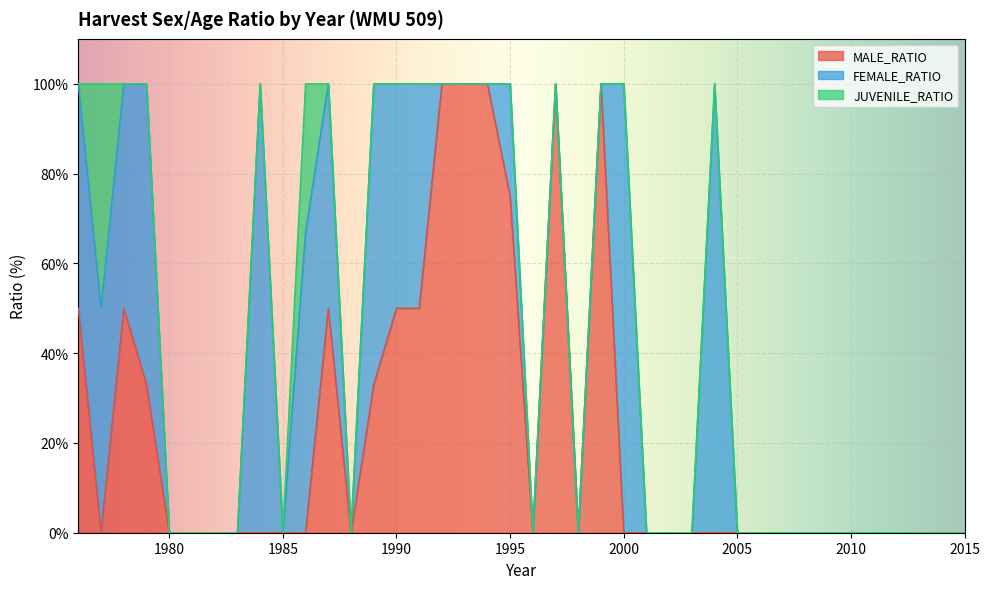

Reading left to right, extract all data points from this chart.

MALE_RATIO: 1976=50	1977=0	1978=50	1979=33	1980=0	1981=0	1982=0	1983=0	1984=0	1985=0	1986=0	1987=50	1988=0	1989=33	1990=50	1991=50	1992=100	1993=100	1994=100	1995=75	1996=0	1997=100	1998=0	1999=100	2000=0	2001=0	2002=0	2003=0	2004=0	2005=0	2006=0	2007=0	2008=0	2009=0	2010=0	2011=0	2012=0	2013=0	2014=0	2015=0
FEMALE_RATIO: 1976=50	1977=50	1978=50	1979=67	1980=0	1981=0	1982=0	1983=0	1984=100	1985=0	1986=67	1987=50	1988=0	1989=67	1990=50	1991=50	1992=0	1993=0	1994=0	1995=25	1996=0	1997=0	1998=0	1999=0	2000=100	2001=0	2002=0	2003=0	2004=100	2005=0	2006=0	2007=0	2008=0	2009=0	2010=0	2011=0	2012=0	2013=0	2014=0	2015=0
JUVENILE_RATIO: 1976=0	1977=50	1978=0	1979=0	1980=0	1981=0	1982=0	1983=0	1984=0	1985=0	1986=33	1987=0	1988=0	1989=0	1990=0	1991=0	1992=0	1993=0	1994=0	1995=0	1996=0	1997=0	1998=0	1999=0	2000=0	2001=0	2002=0	2003=0	2004=0	2005=0	2006=0	2007=0	2008=0	2009=0	2010=0	2011=0	2012=0	2013=0	2014=0	2015=0